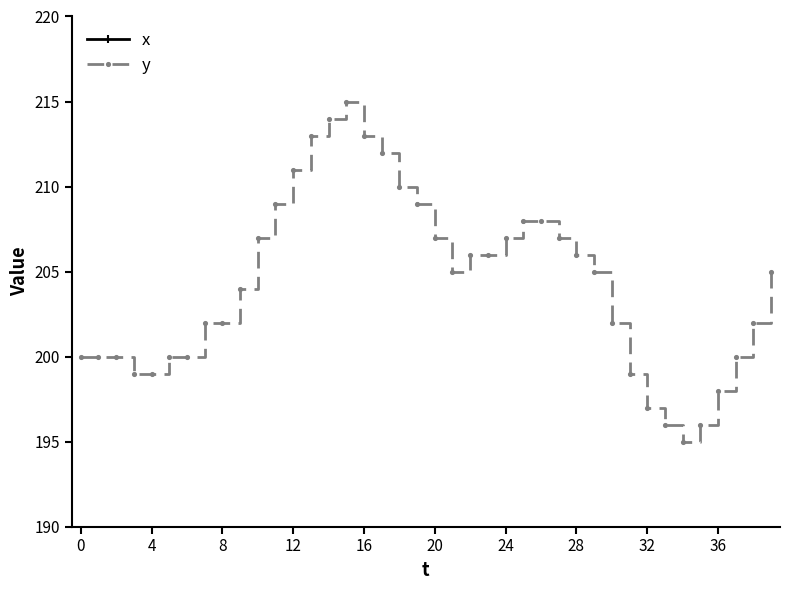

Reading left to right, extract all data points from this chart.

x: 331	330	331	332	331	333	335	337	341	344	348	351	351	352	353	355	355	354	354	353	355	355	357	358	361	362	364	368	372	375	378	379	381	381	382	382	380	379	377	376
y: 200	200	200	199	199	200	200	202	202	204	207	209	211	213	214	215	213	212	210	209	207	205	206	206	207	208	208	207	206	205	202	199	197	196	195	196	198	200	202	205